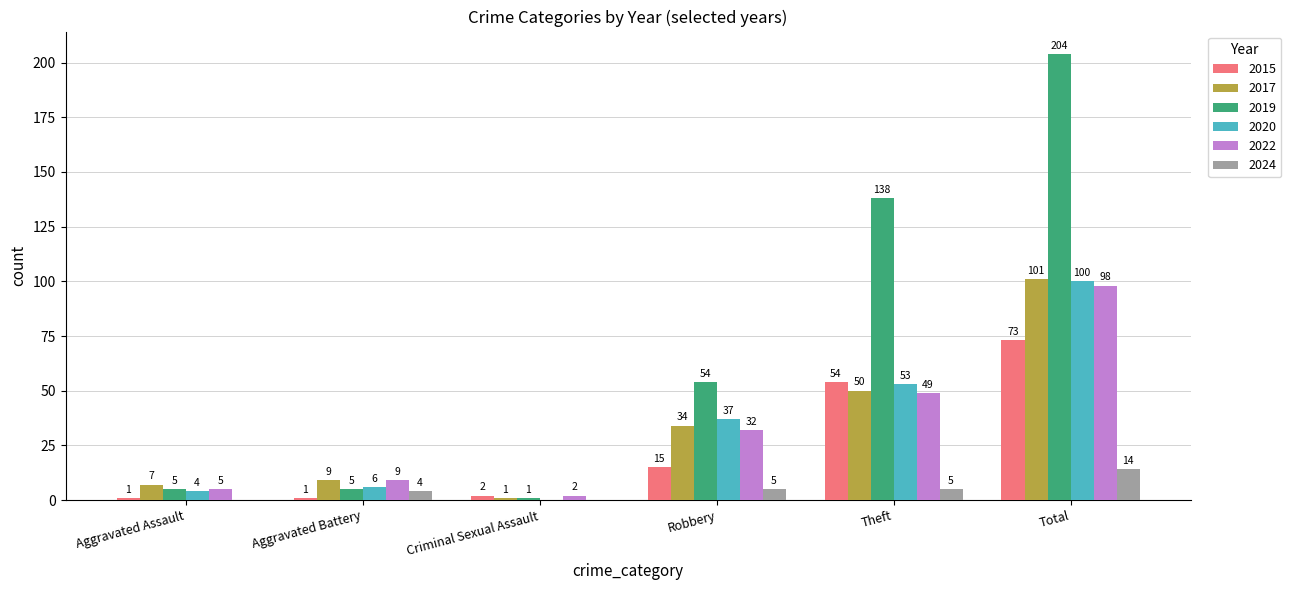

At which label does 2022 reach its peak?

Total